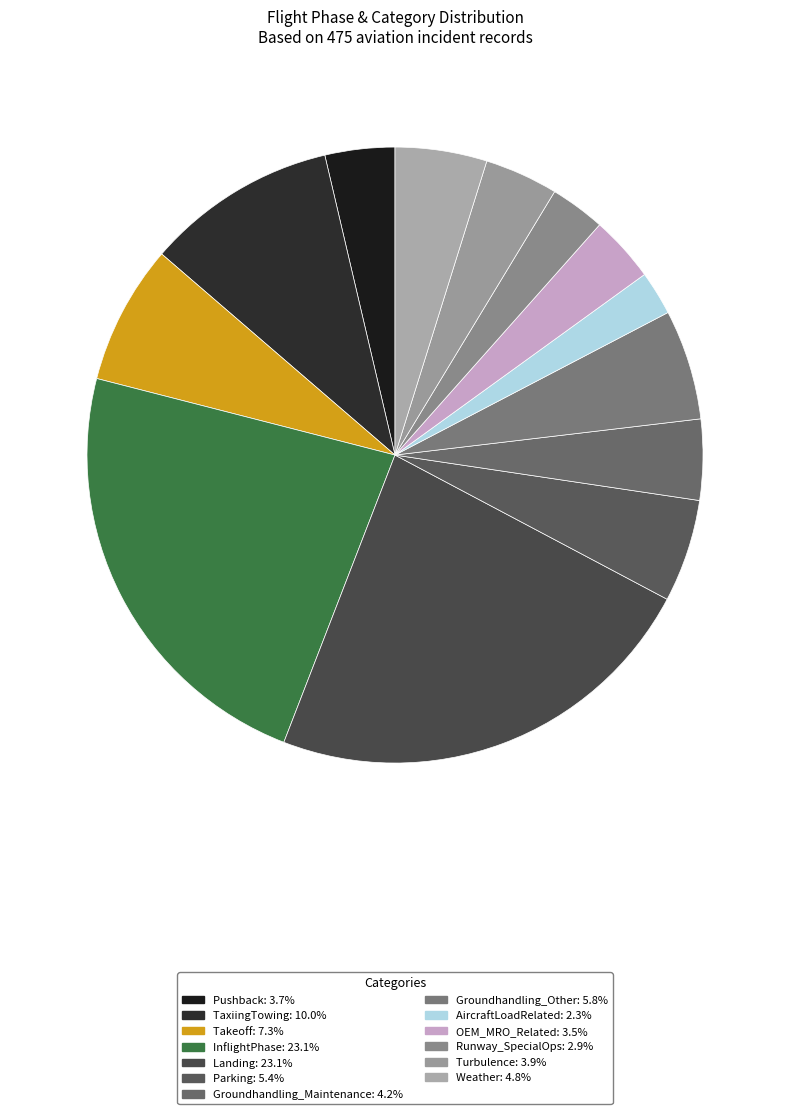

To the nearest percent, what is the combined percentage of Pushback and TaxiingTowing?

14%